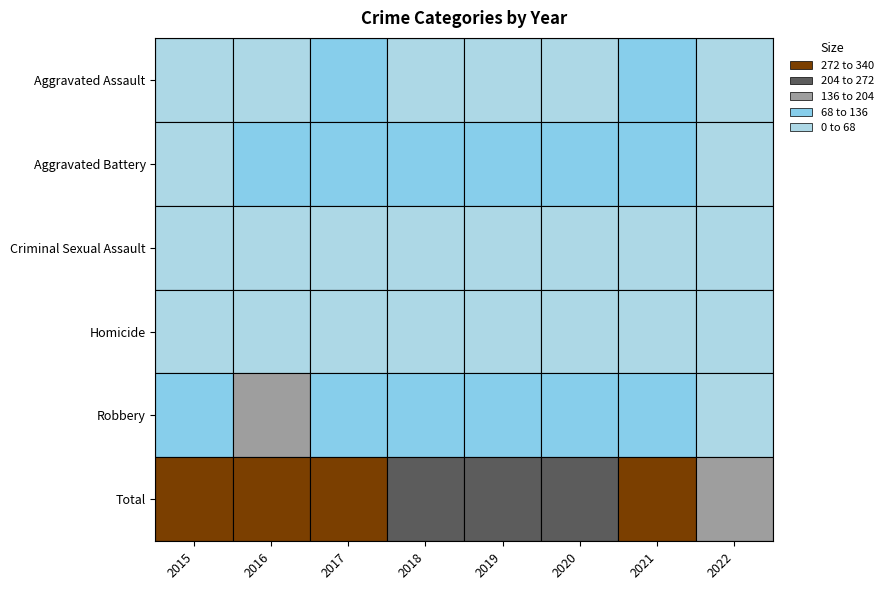

Reading left to right, transcribe all the data shown in this chart.

Aggravated Assault: Aggravated Assault=54	Aggravated Battery=66	Criminal Sexual Assault=72	Homicide=43	Robbery=65	Total=56	6=86	7=33
Aggravated Battery: Aggravated Assault=64	Aggravated Battery=93	Criminal Sexual Assault=83	Homicide=70	Robbery=88	Total=82	6=75	7=29
Criminal Sexual Assault: Aggravated Assault=28	Aggravated Battery=28	Criminal Sexual Assault=44	Homicide=43	Robbery=36	Total=26	6=36	7=19
Homicide: Aggravated Assault=13	Aggravated Battery=8	Criminal Sexual Assault=5	Homicide=2	Robbery=0	Total=6	6=2	7=5
Robbery: Aggravated Assault=117	Aggravated Battery=145	Criminal Sexual Assault=105	Homicide=107	Robbery=75	Total=102	6=105	7=51
Total: Aggravated Assault=276	Aggravated Battery=340	Criminal Sexual Assault=309	Homicide=265	Robbery=264	Total=272	6=304	7=137